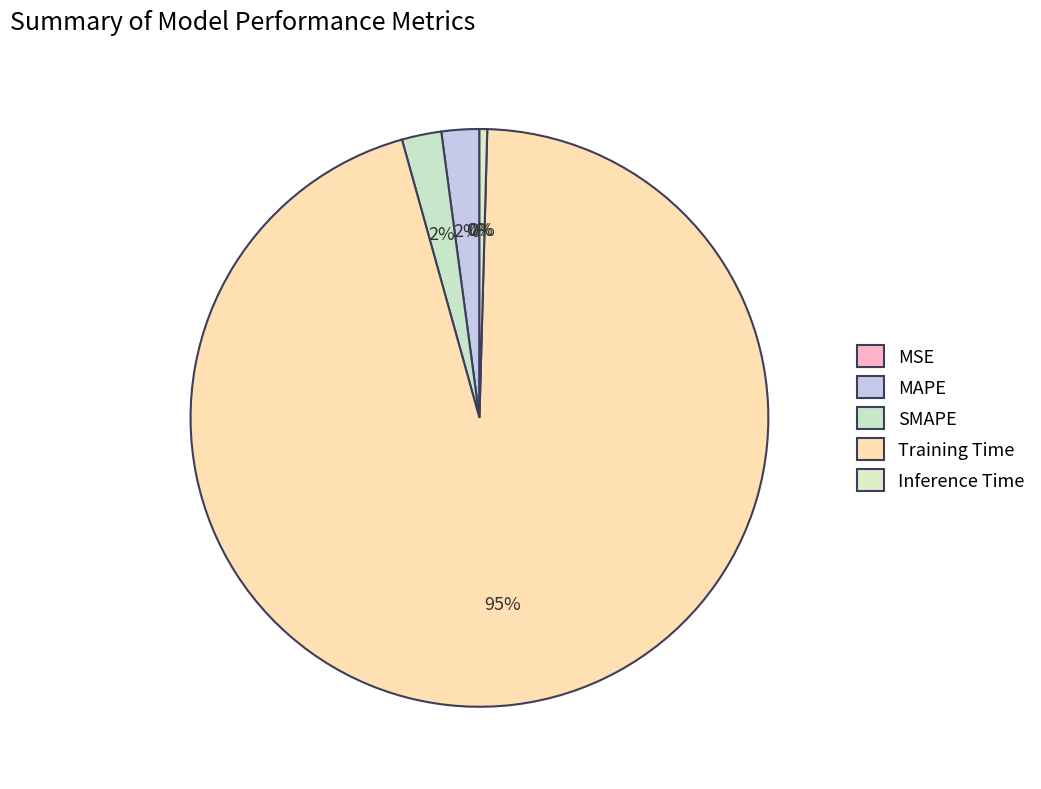

What is the largest slice in the pie chart?

Training Time